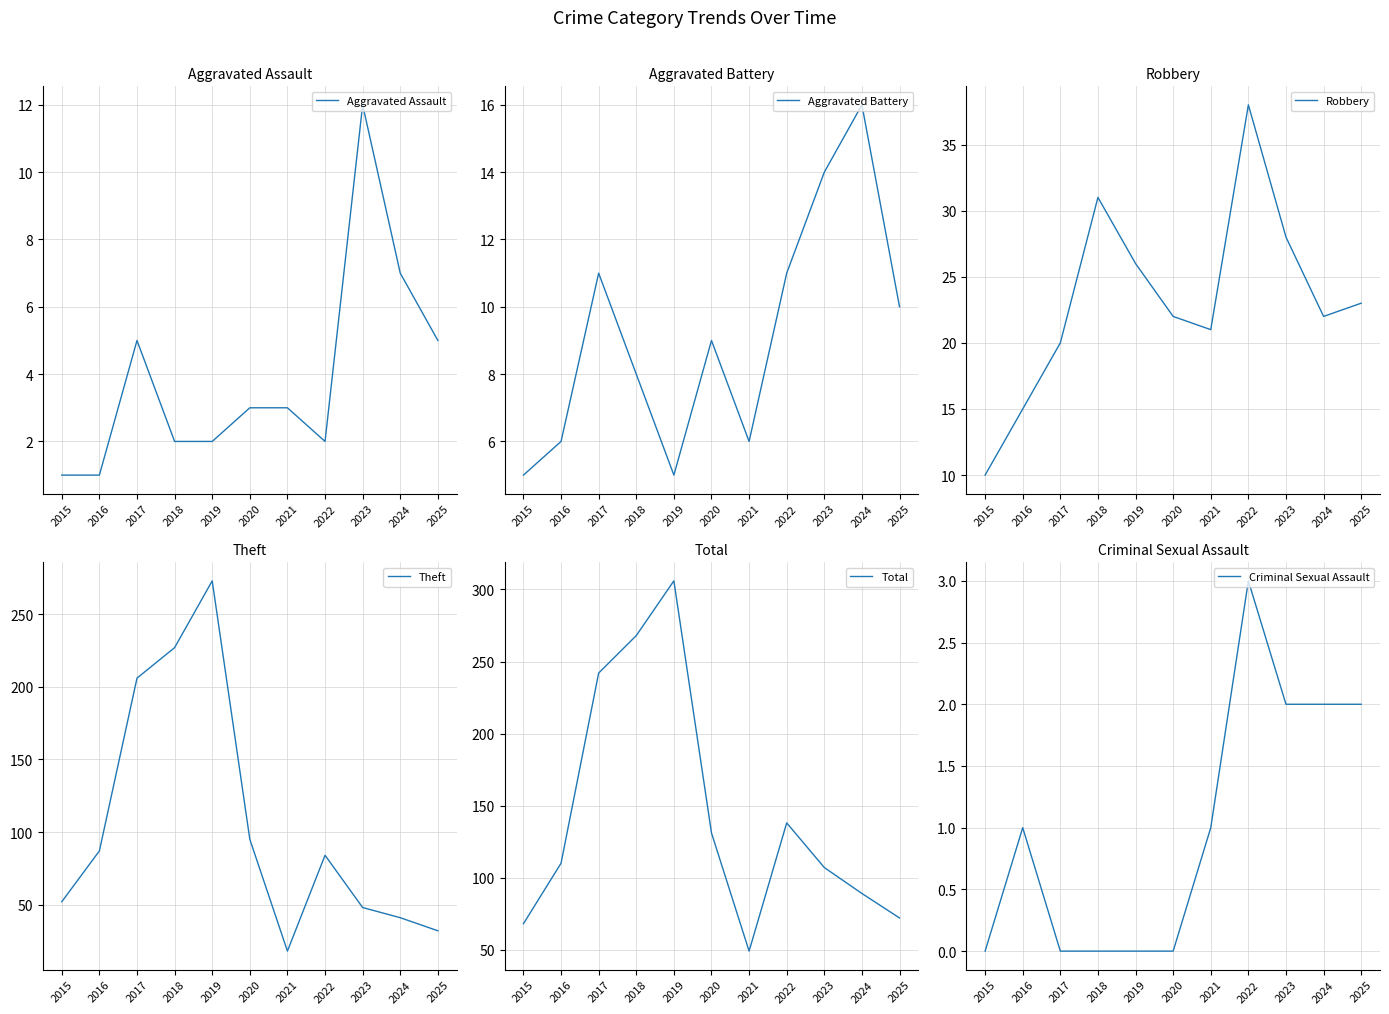

Which series has the largest range (max minus min)?

Total